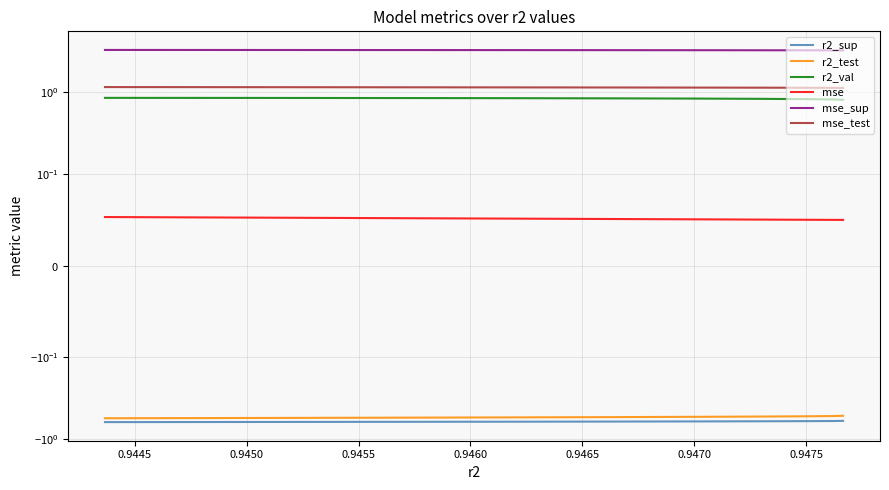

How many lines are shown in the chart?

6